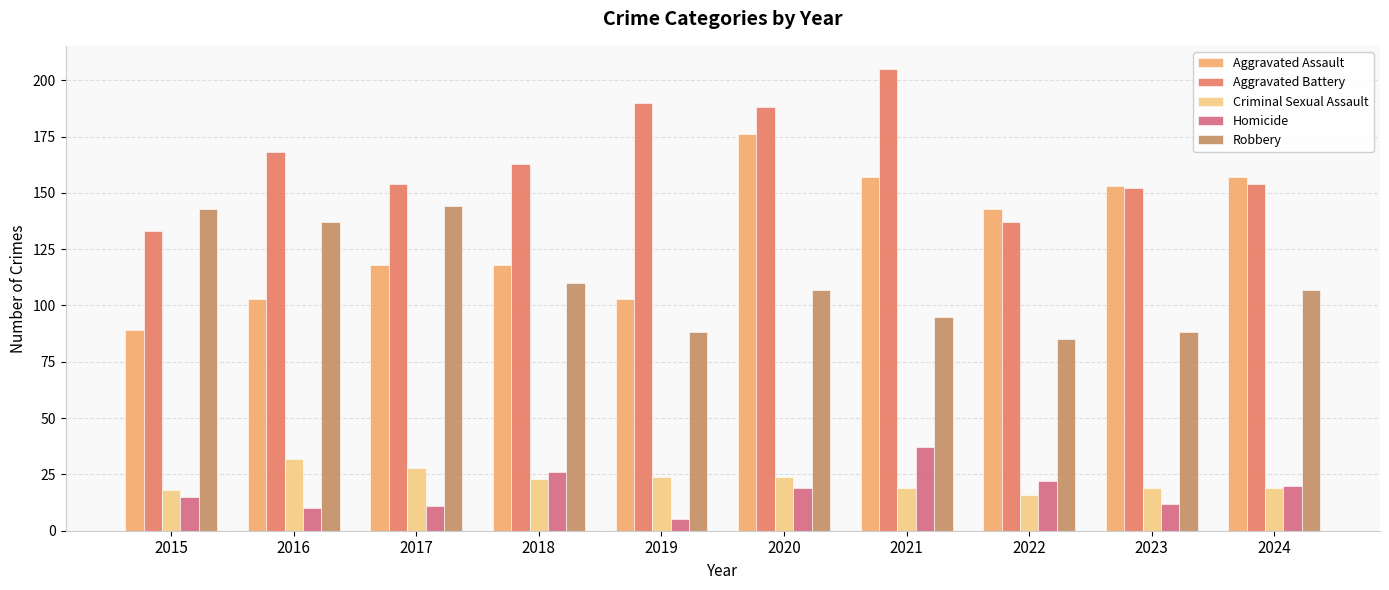

Reading left to right, transcribe all the data shown in this chart.

Aggravated Assault: 2015=89	2016=103	2017=118	2018=118	2019=103	2020=176	2021=157	2022=143	2023=153	2024=157
Aggravated Battery: 2015=133	2016=168	2017=154	2018=163	2019=190	2020=188	2021=205	2022=137	2023=152	2024=154
Criminal Sexual Assault: 2015=18	2016=32	2017=28	2018=23	2019=24	2020=24	2021=19	2022=16	2023=19	2024=19
Homicide: 2015=15	2016=10	2017=11	2018=26	2019=5	2020=19	2021=37	2022=22	2023=12	2024=20
Robbery: 2015=143	2016=137	2017=144	2018=110	2019=88	2020=107	2021=95	2022=85	2023=88	2024=107